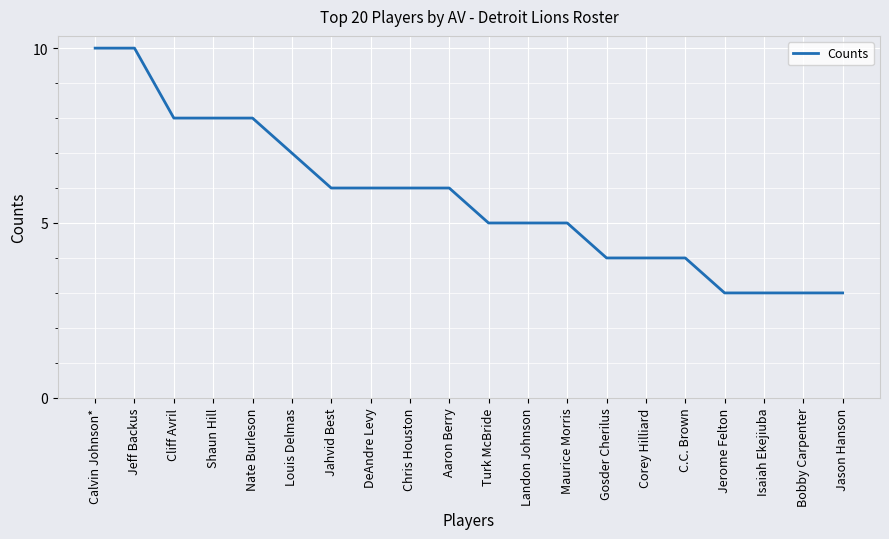

What is the greatest value displayed?

10